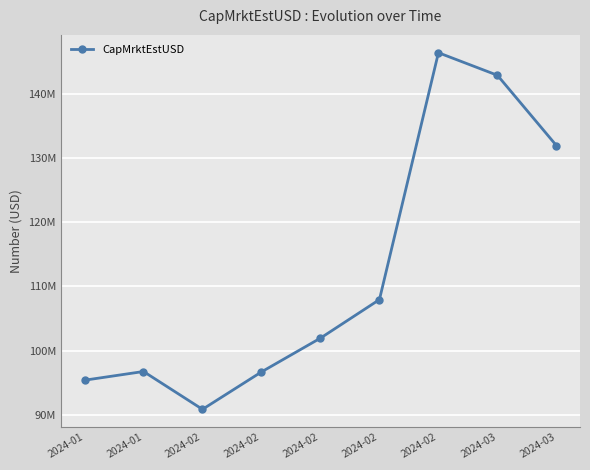

Is this an area chart (filled region under the line)?

No